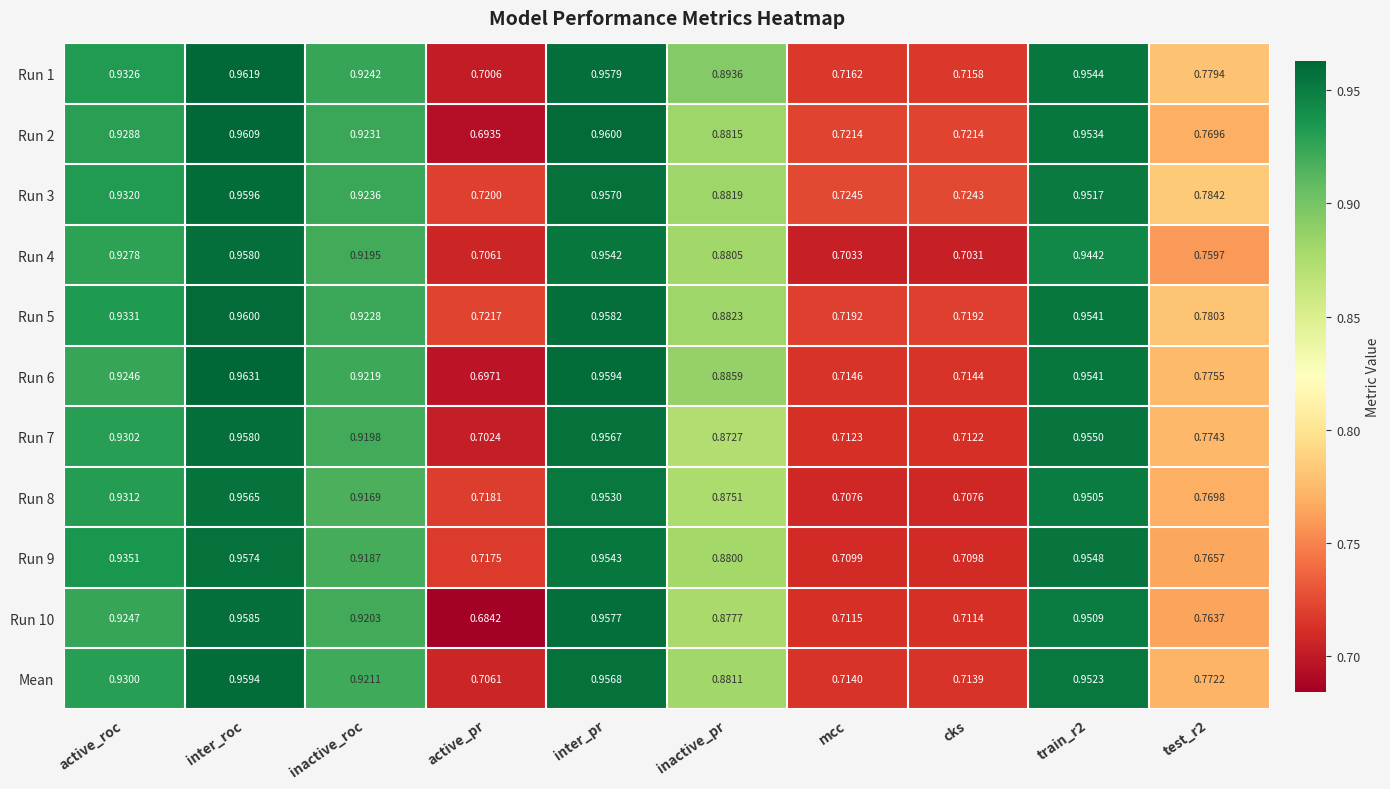

Between inactive_roc and cks, which series saw the biggest shift?

Run 4